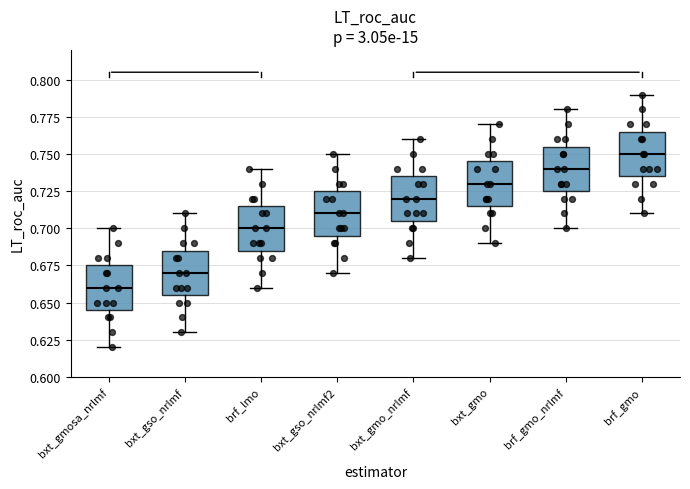

Reading left to right, transcribe this box plot: for each box, give where its median line is, the range the box spans, and where its two whiskers end, as read against the y-axis. The values are not printed on the chart, so give them approximately, as read against the axis.

bxt_gmosa_nrlmf: median 0.660, box 0.645 to 0.675, whiskers 0.620 to 0.700
bxt_gso_nrlmf: median 0.670, box 0.655 to 0.685, whiskers 0.630 to 0.710
brf_lmo: median 0.700, box 0.685 to 0.715, whiskers 0.660 to 0.740
bxt_gso_nrlmf2: median 0.710, box 0.695 to 0.725, whiskers 0.670 to 0.750
bxt_gmo_nrlmf: median 0.720, box 0.705 to 0.735, whiskers 0.680 to 0.760
bxt_gmo: median 0.730, box 0.715 to 0.745, whiskers 0.690 to 0.770
brf_gmo_nrlmf: median 0.740, box 0.725 to 0.755, whiskers 0.700 to 0.780
brf_gmo: median 0.750, box 0.735 to 0.765, whiskers 0.710 to 0.790